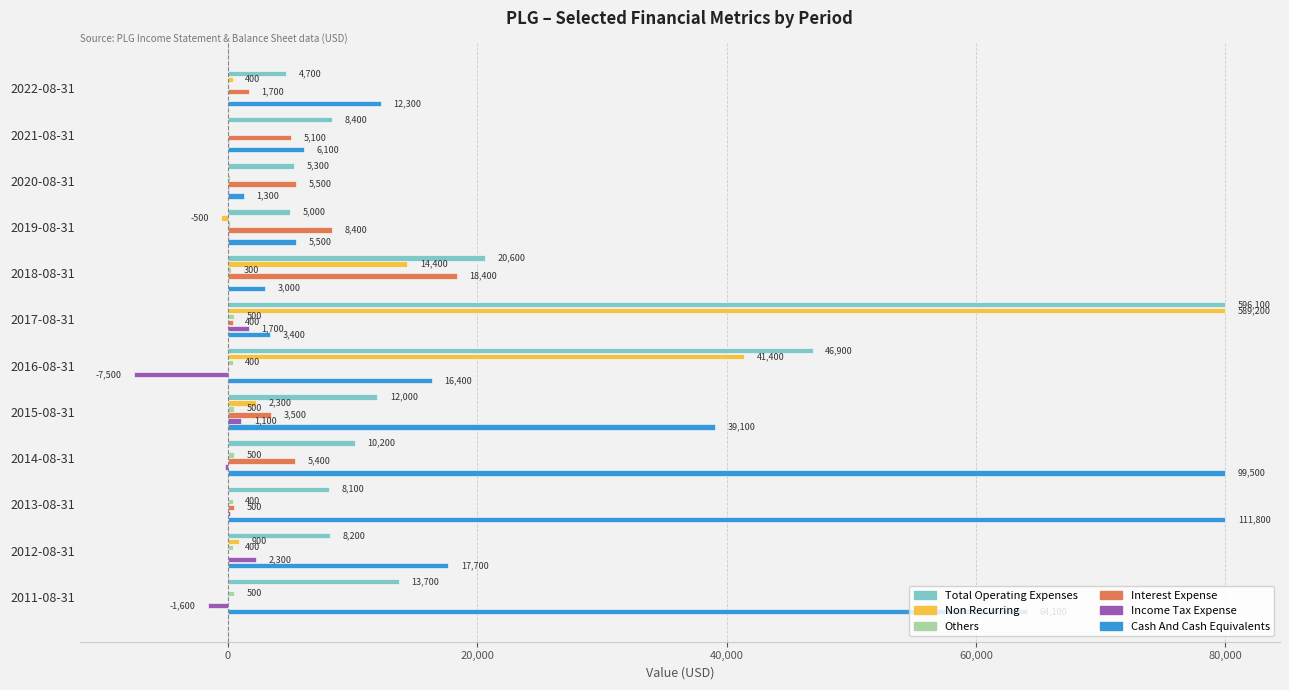

Is the value of Interest Expense at 2019-08-31 greater than the value of Income Tax Expense at 2013-08-31?

Yes